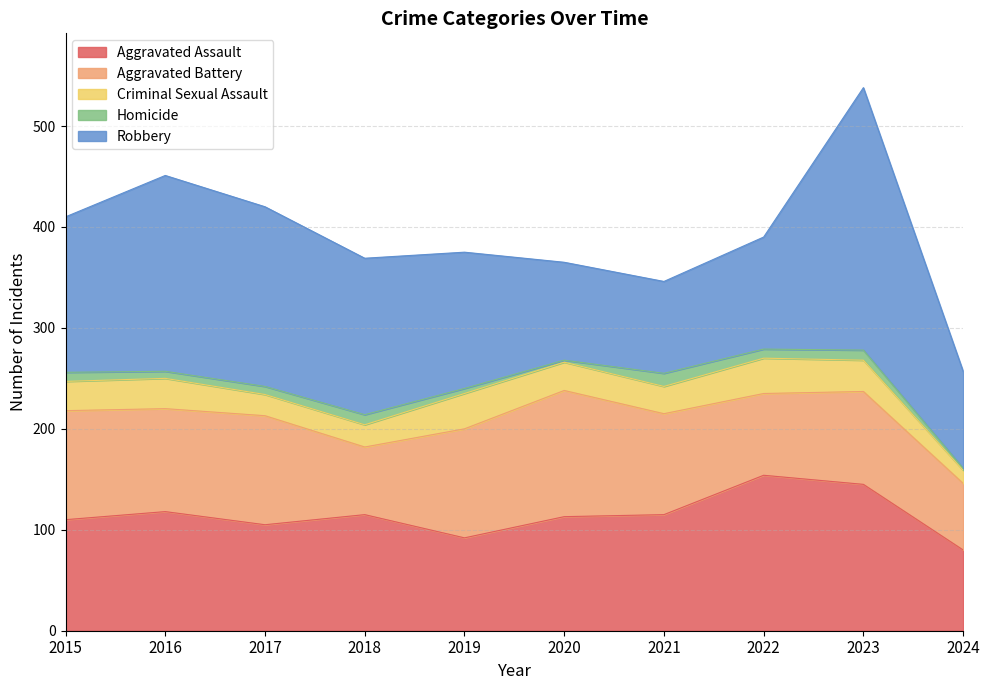

Rank the series at 2020 from lowest to highest value.

Homicide, Criminal Sexual Assault, Robbery, Aggravated Assault, Aggravated Battery